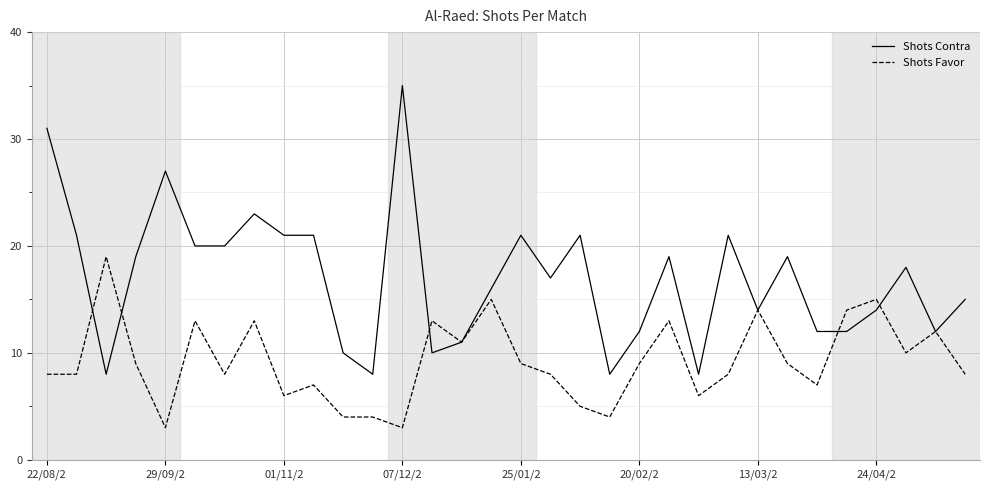

What is the smallest value displayed?

3